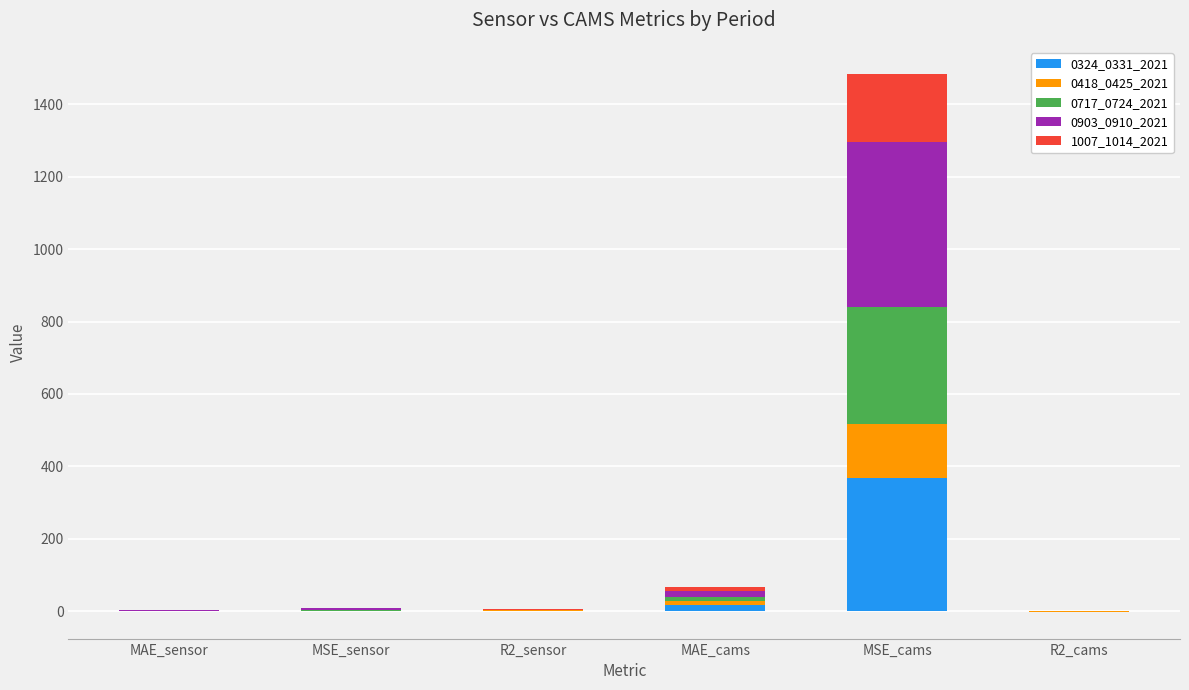

What is the difference between the second highest and second lowest values in the 0418_0425_2021 series?

10.2